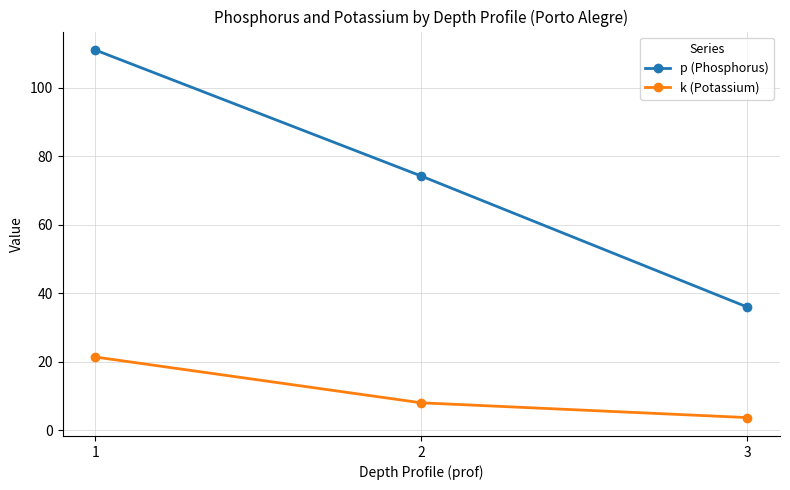

What is the sum of the p (Phosphorus) values at 2 and 1?

185.2